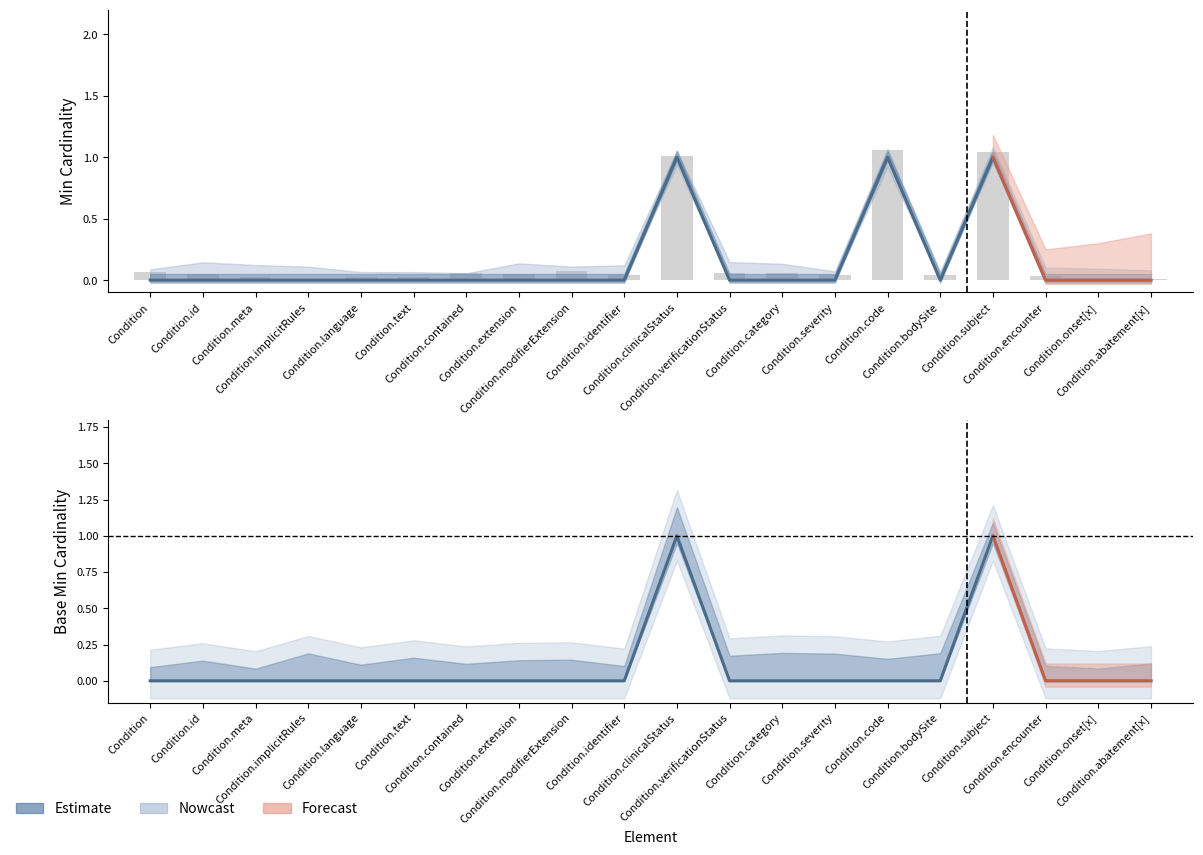

What is the difference between the second highest and second lowest values in the Min series?

1